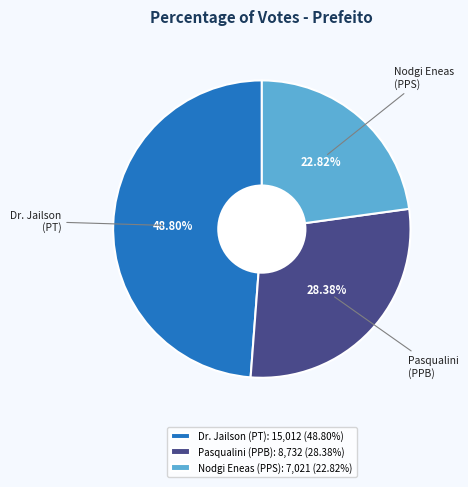

Which category has the smallest portion of the pie?

Nodgi Eneas (PPS): 7,021 (22.82%)